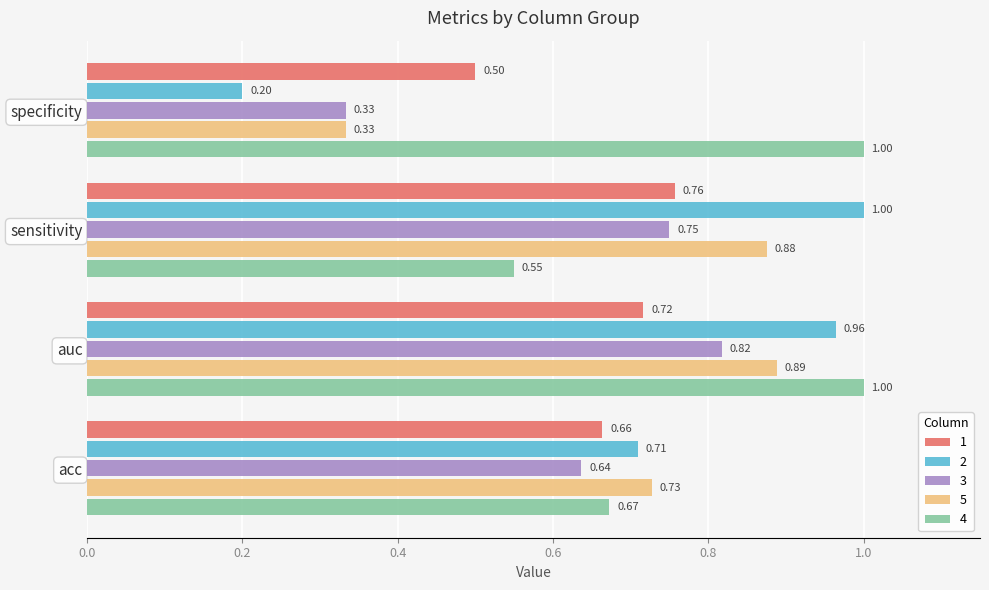

Where is 5 nearest to the value 0?

specificity